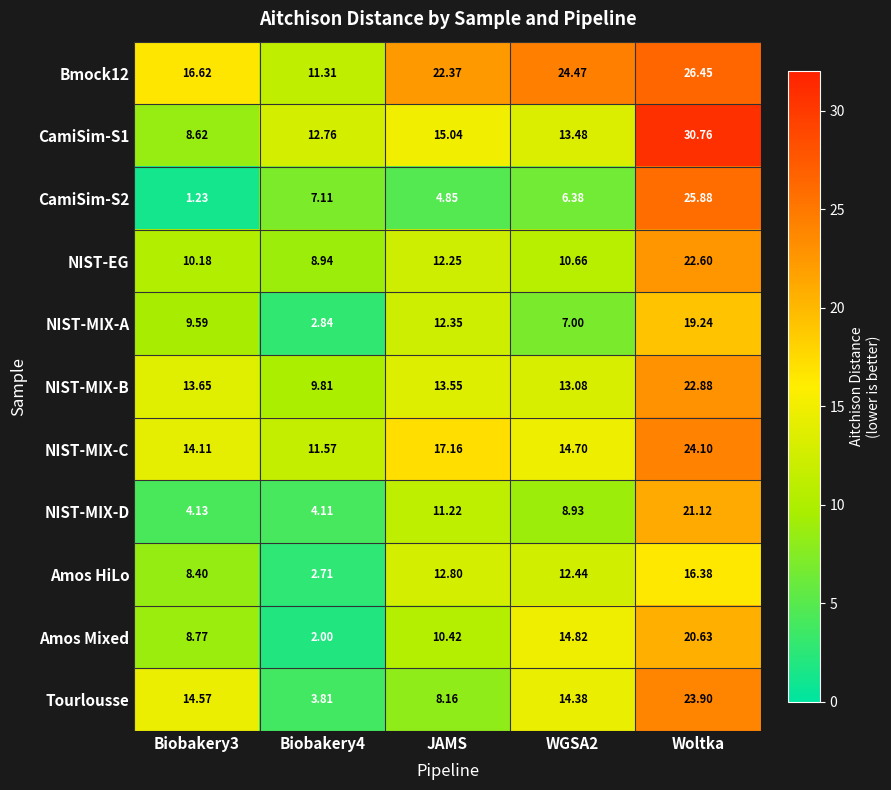

Which category has the highest value across all series?

Woltka